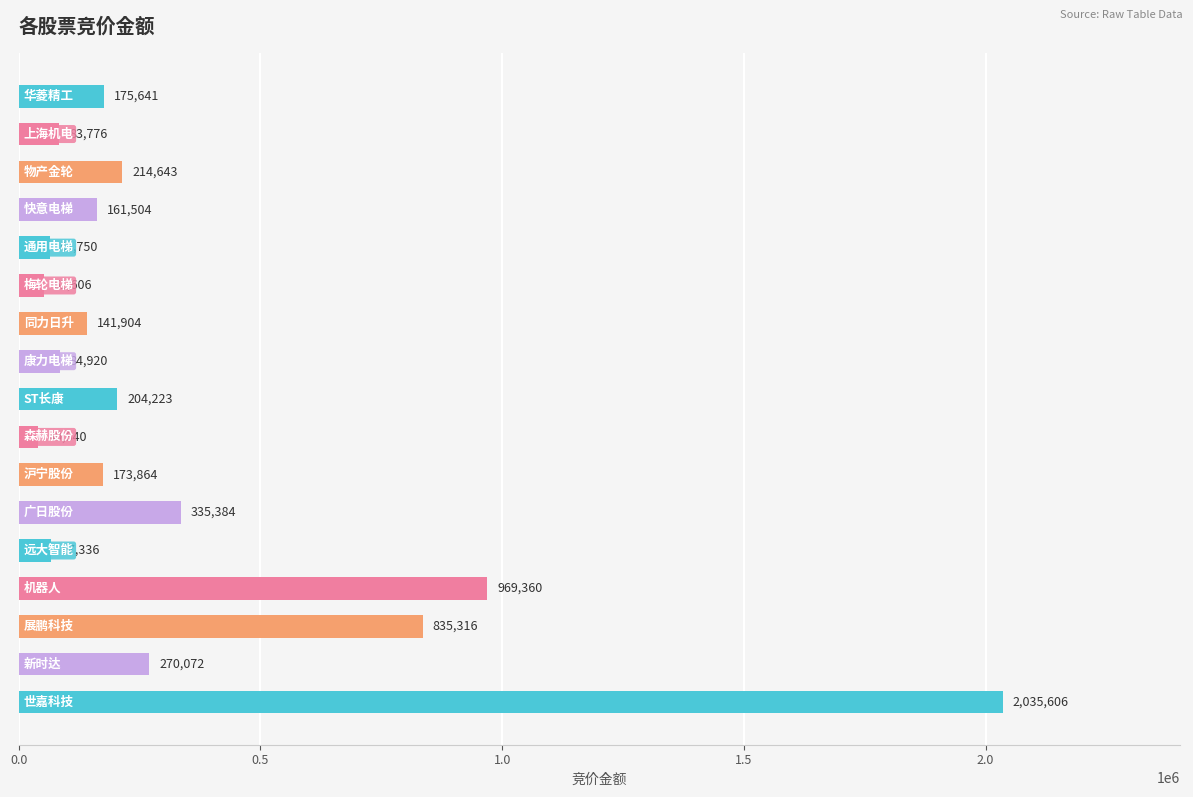

What is the greatest value displayed?

2035606